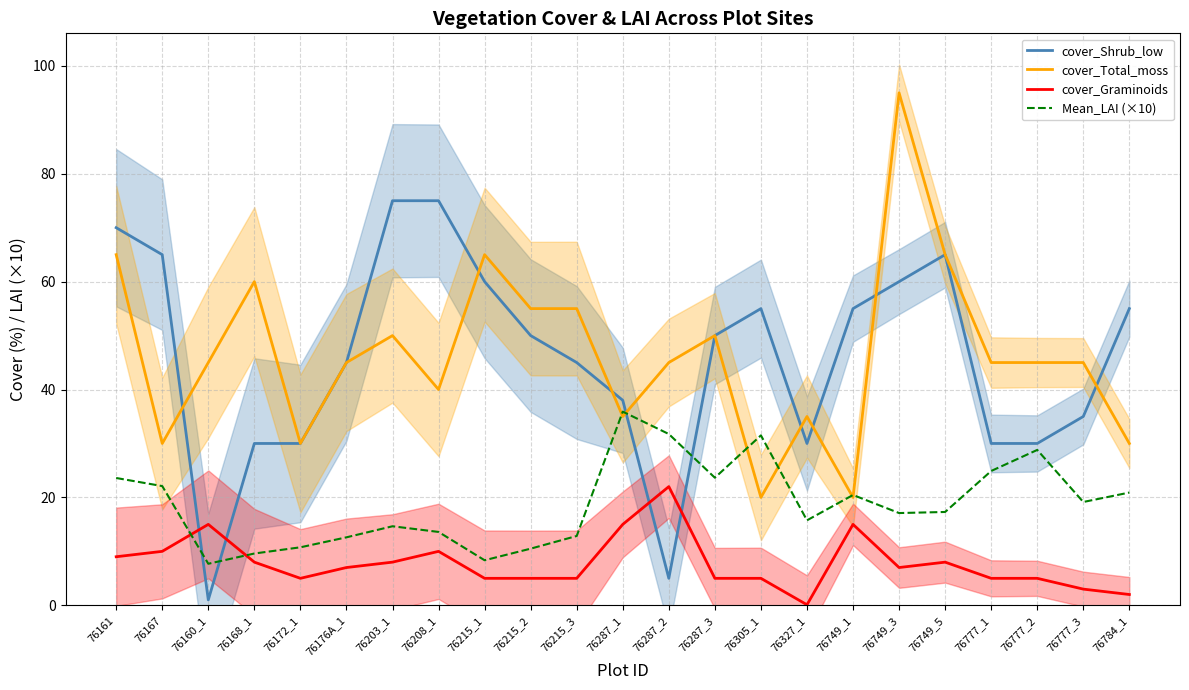

At how many categories does at least one series exceed 64?

7